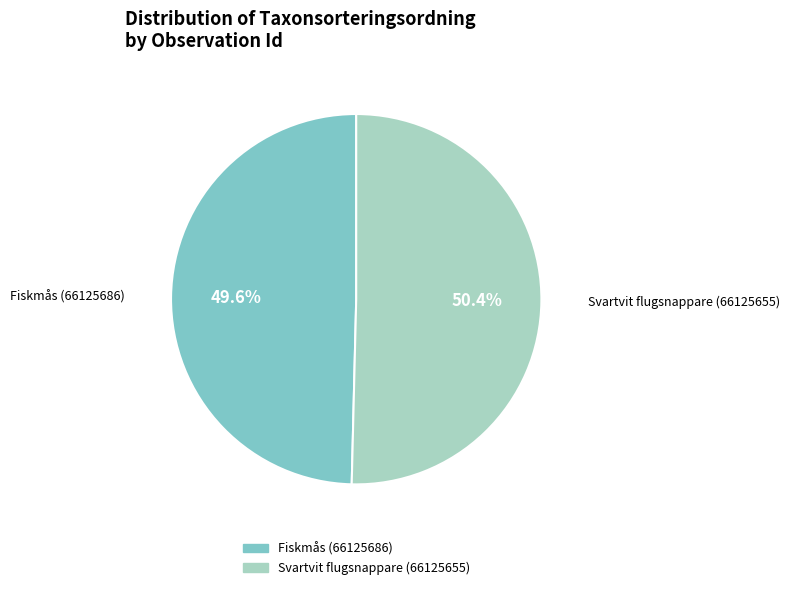

To the nearest percent, what is the difference between the largest and smallest slice percentages?

1%